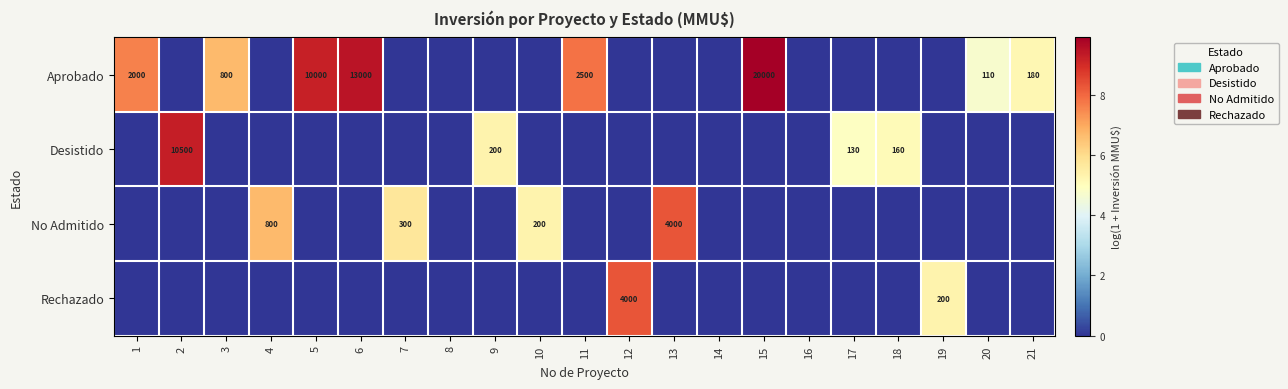

How many Rechazado values are between 0 and 1?

19